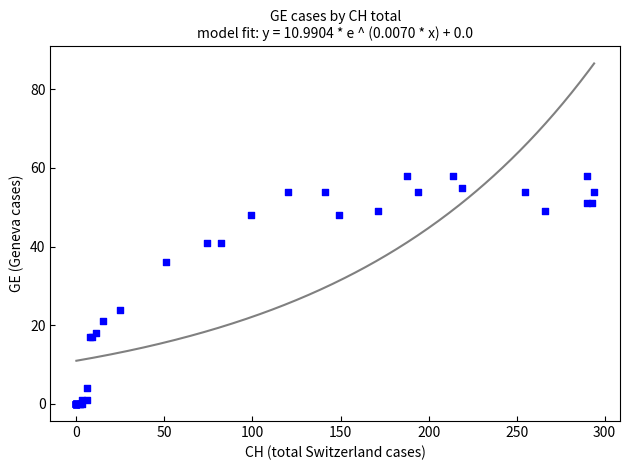

What Y value in the scatter plot is closest to 29?

24